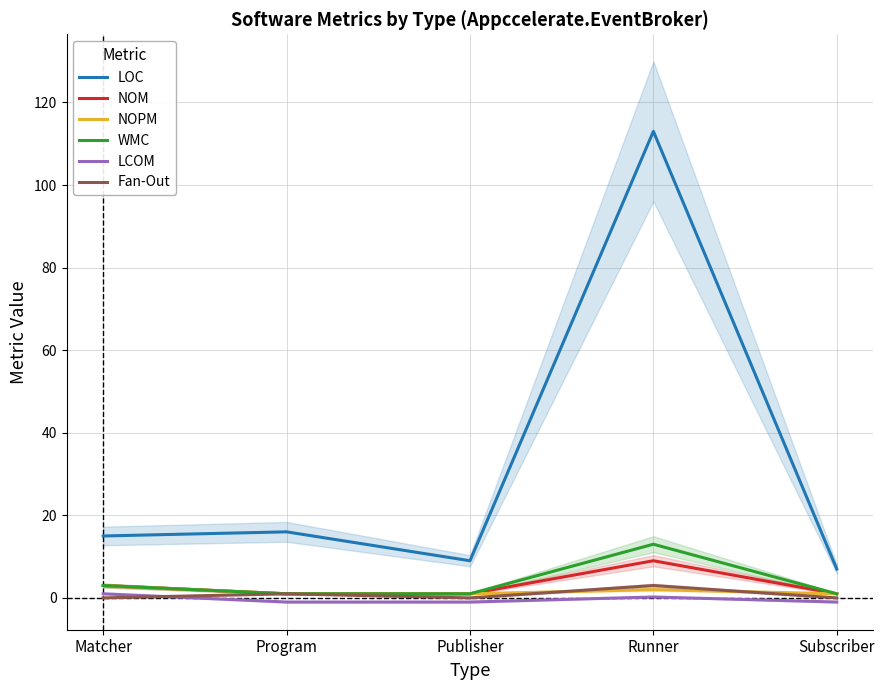

What is the maximum value shown in the chart?

113.0